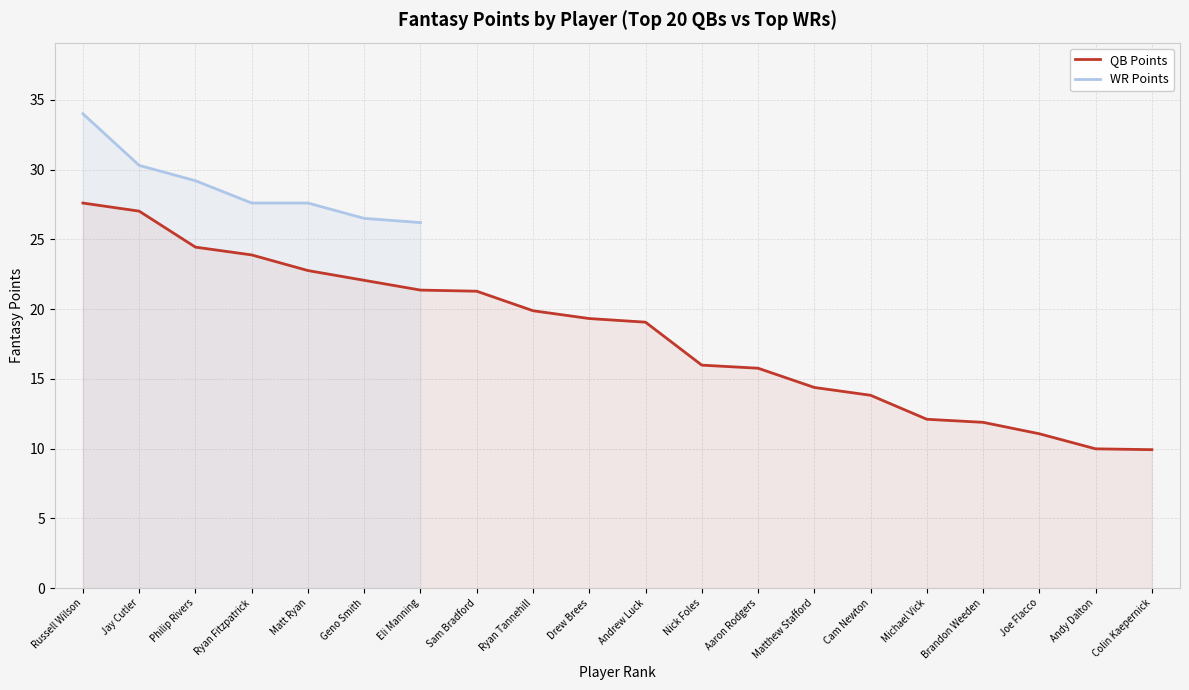

True or false: the data shows 7.2 at Michael Vick.

False